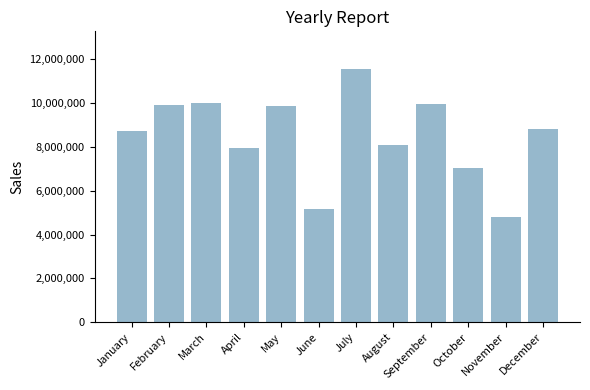

How many data points are less than 8834800?

6